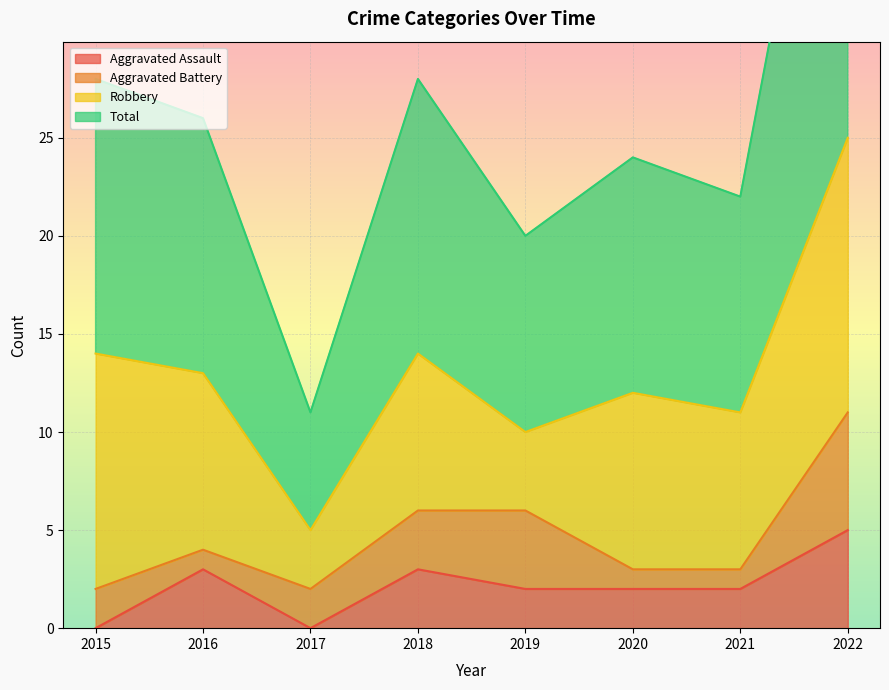

What is the value of the Aggravated Assault point at the 8th from the left?

5